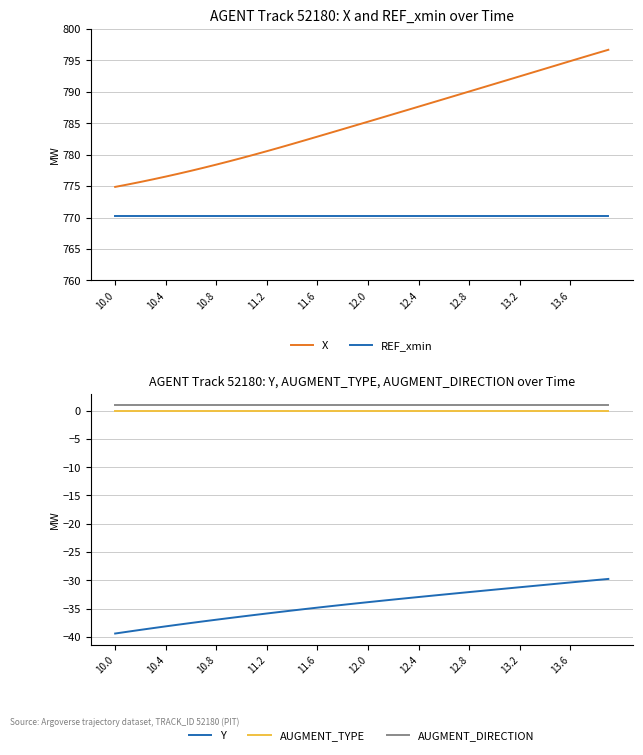

True or false: AUGMENT_DIRECTION and AUGMENT_TYPE cross at least once.

False